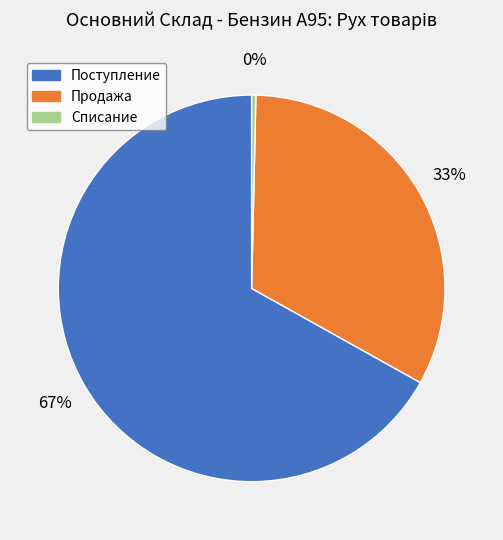

Count the number of slices in the pie.

3